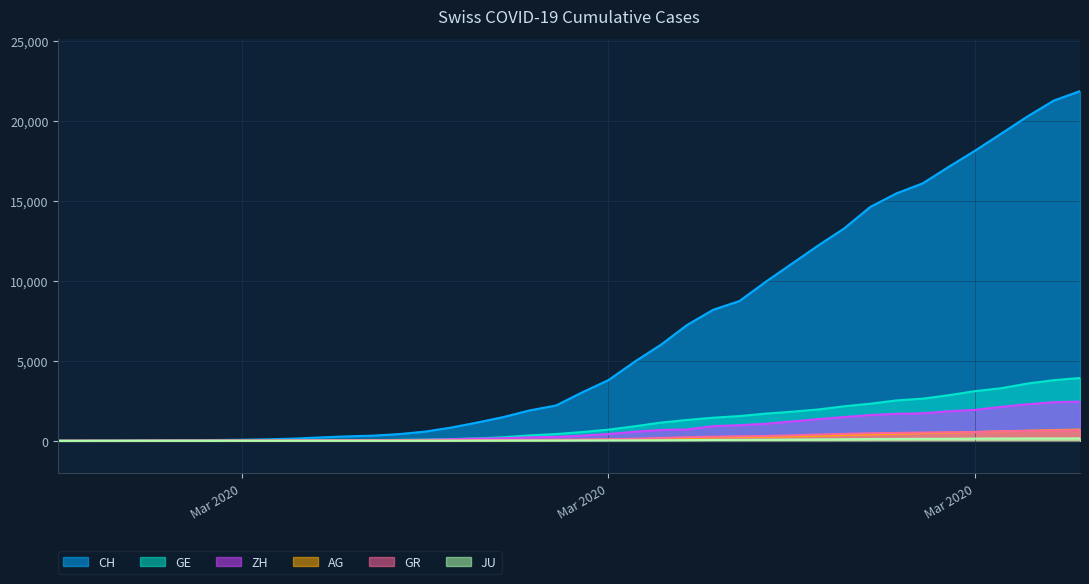

True or false: CH has more than 0 points higher than both neighbors.

False